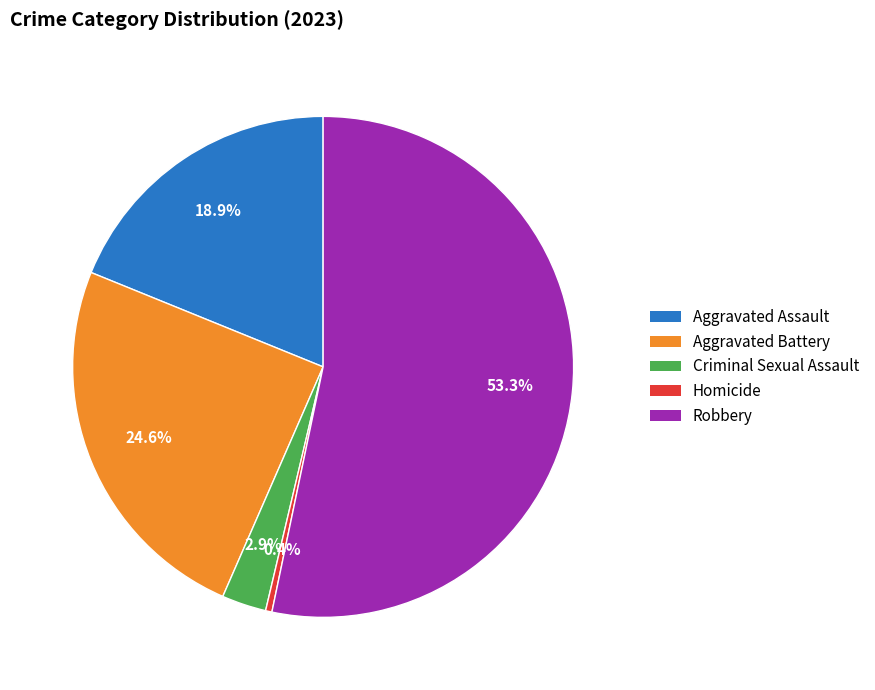

To the nearest percent, what is the average slice percentage?

20%